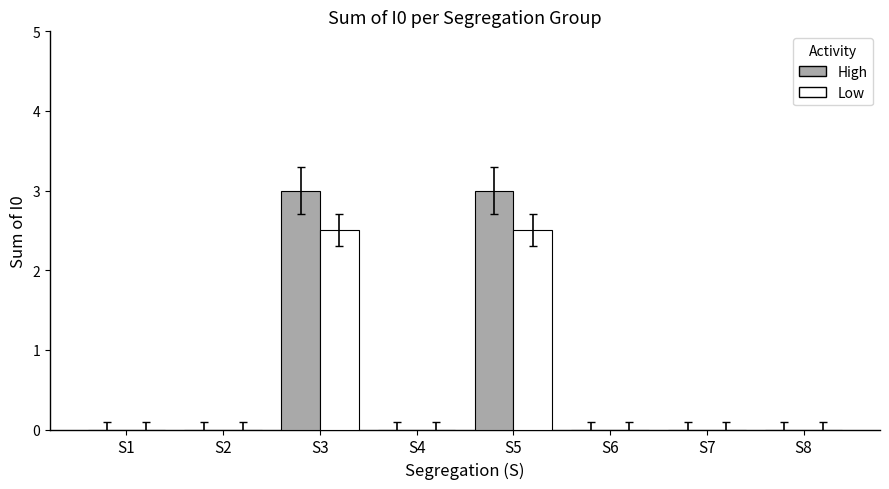

The Low series shows -1.3 at S6. True or false?

False